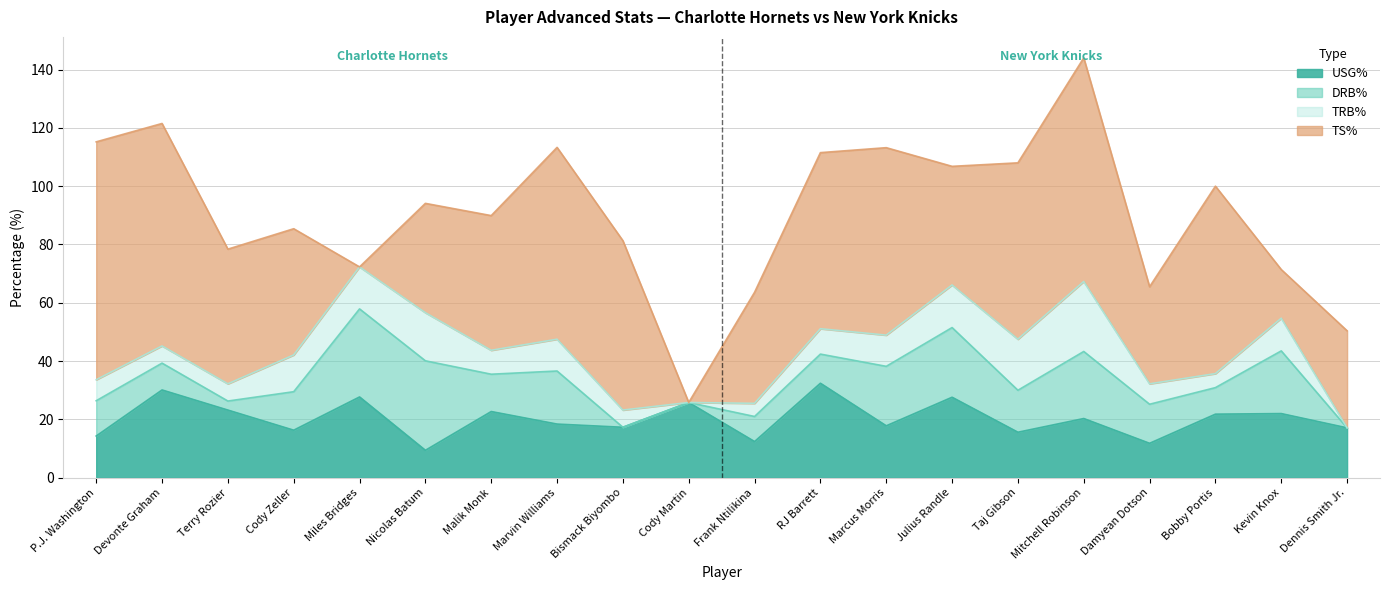

Which series has the widest spread of values?

TS%